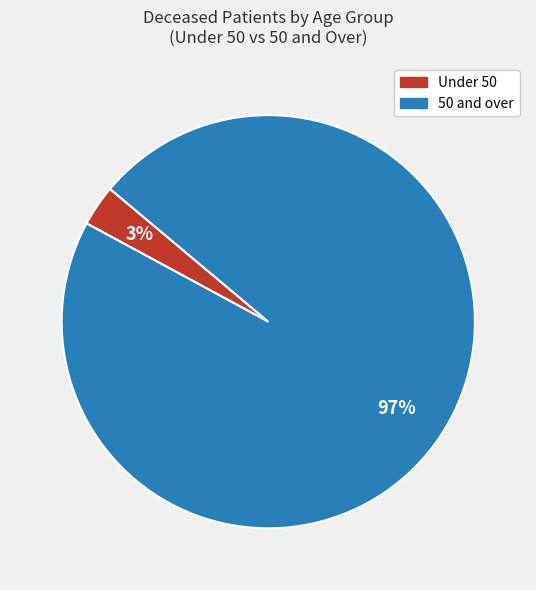

To the nearest percent, what is the average slice percentage?

50%